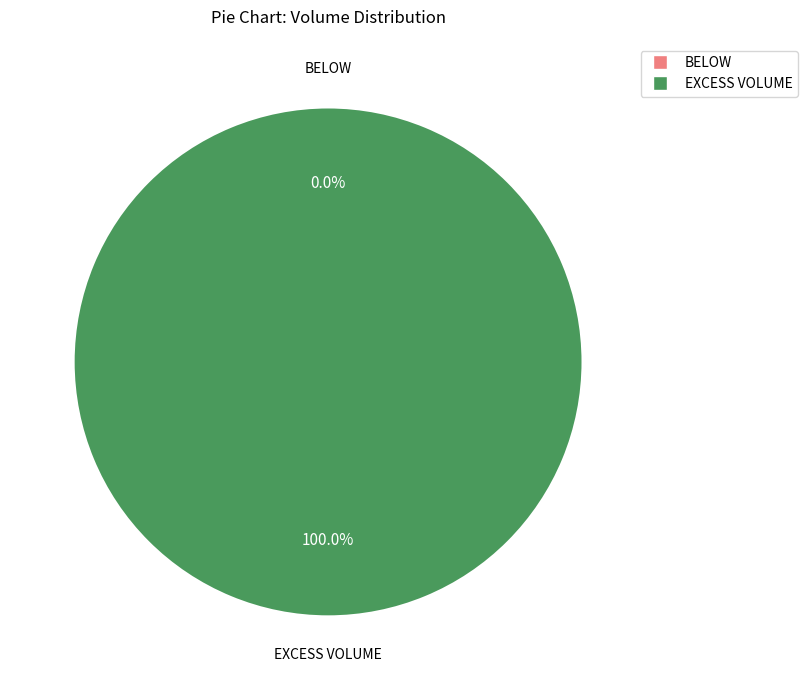

What is the smallest slice in the pie chart?

BELOW